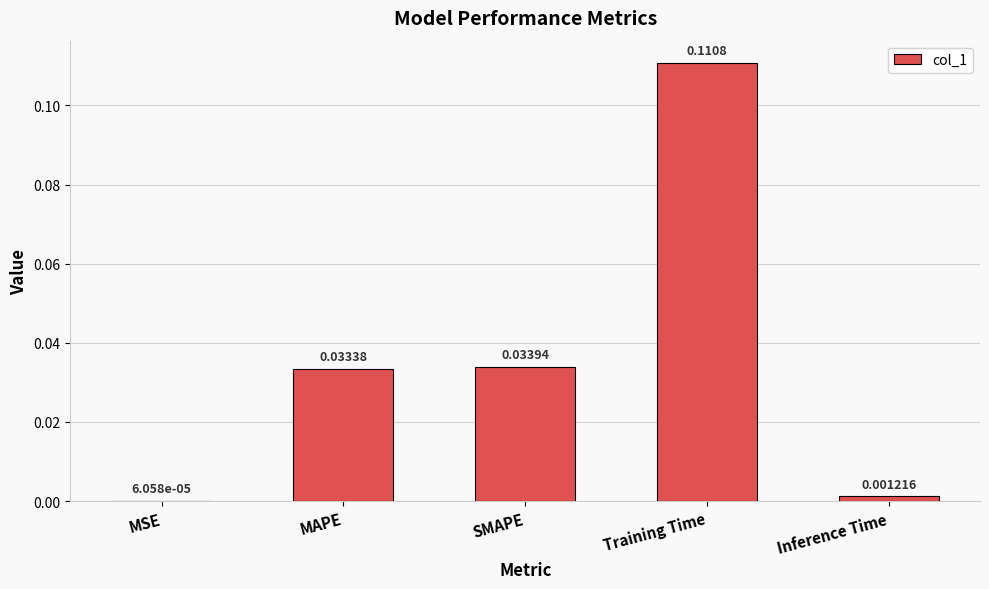

At which label is the value closest to 0?

MSE